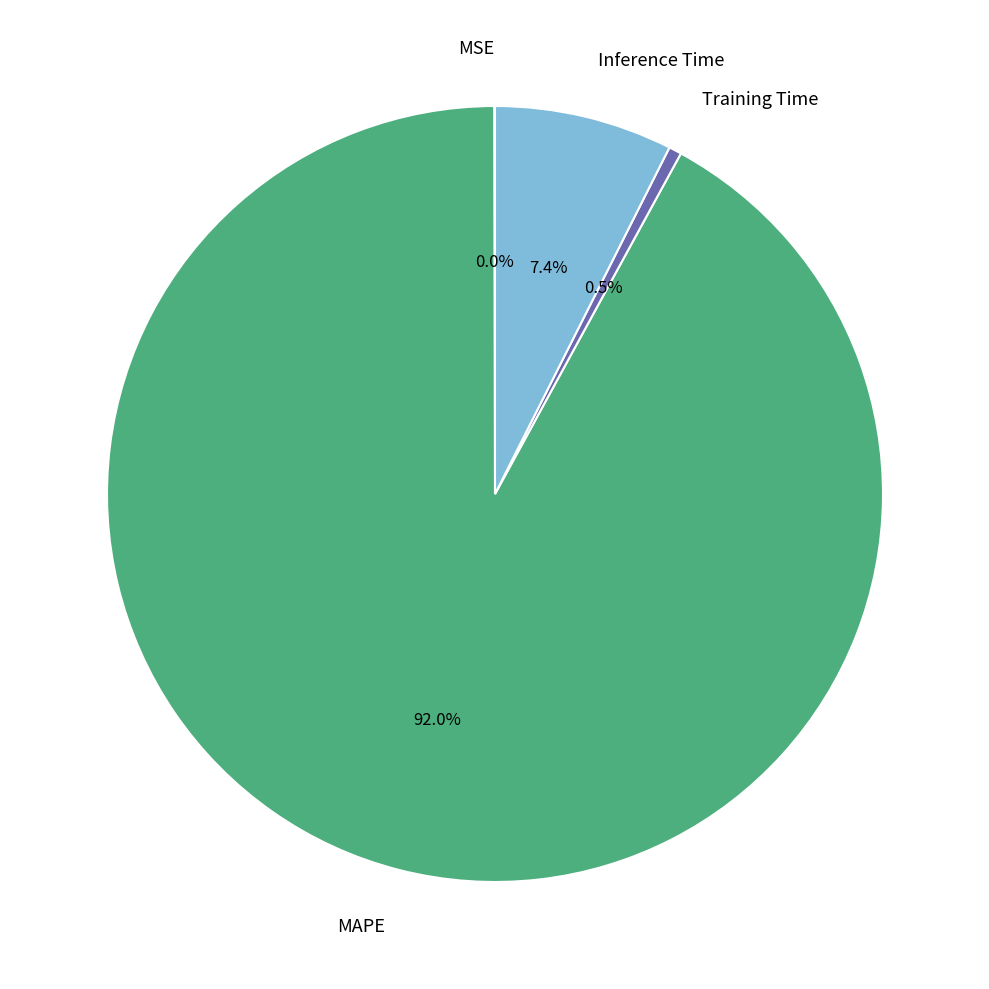

Which category accounts for the majority?

MAPE